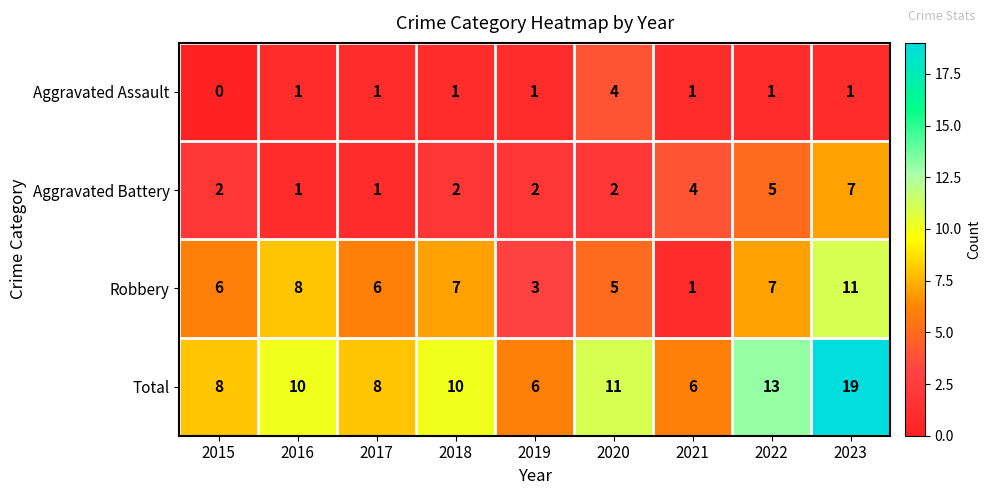

Which series has the widest spread of values?

Total